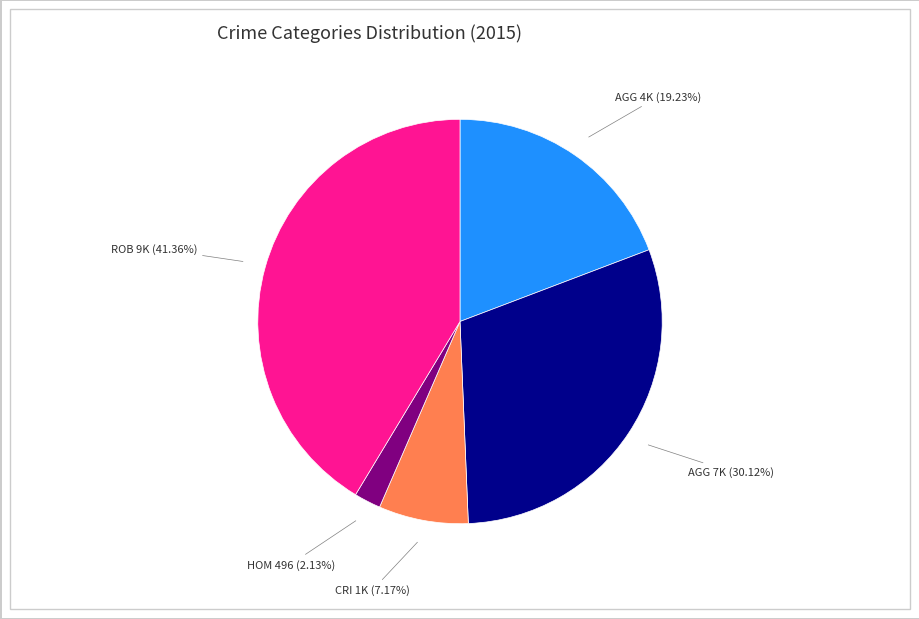

Is there a majority slice in this chart?

No